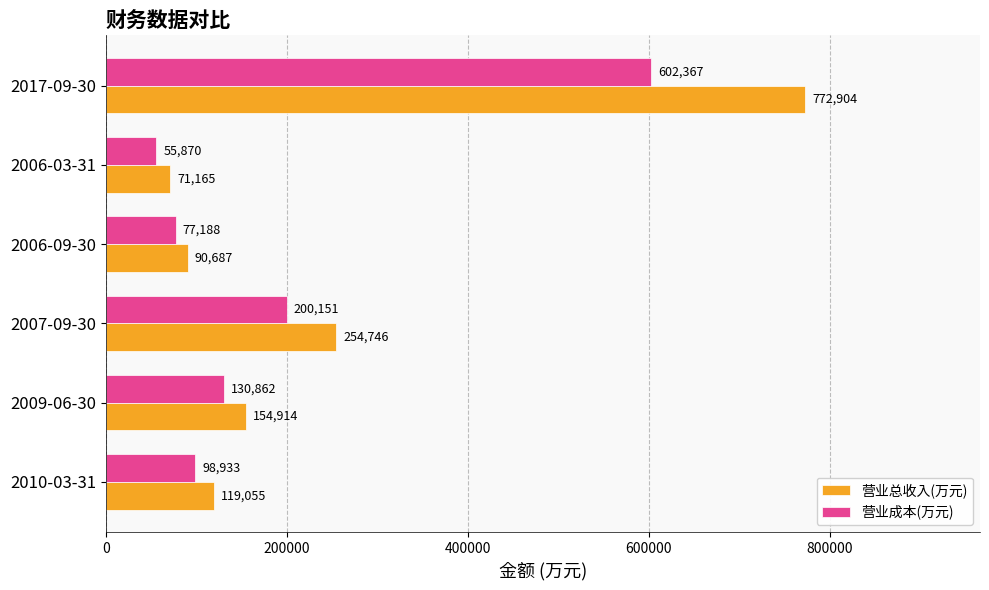

Is it true that 营业总收入(万元) equals 138627 at 2006-09-30?

False